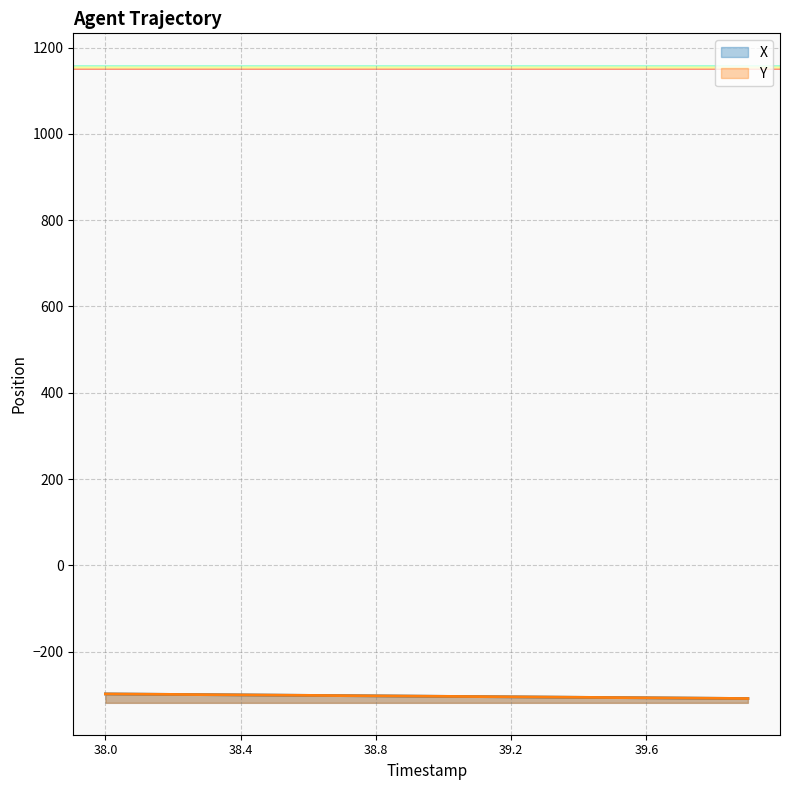

At which label is X closest to -303?

38.9